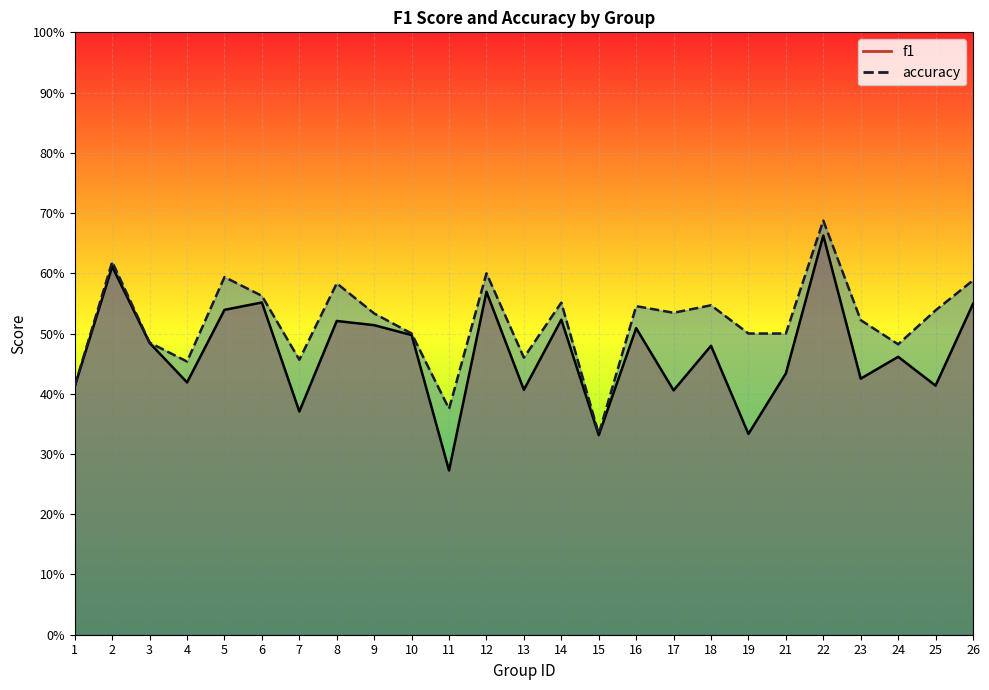

What is the difference between the second highest and minimum values in the accuracy series?

0.3